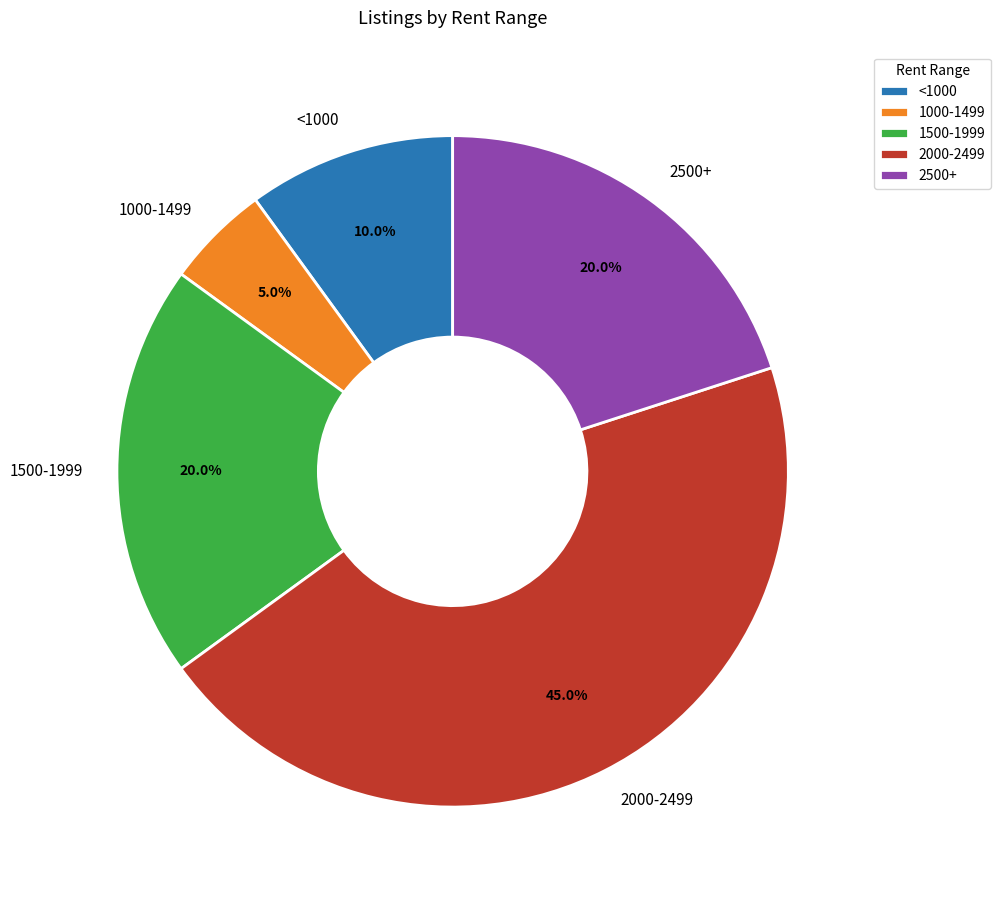

Is the sum of 1500-1999 and 2000-2499 greater than half?

Yes